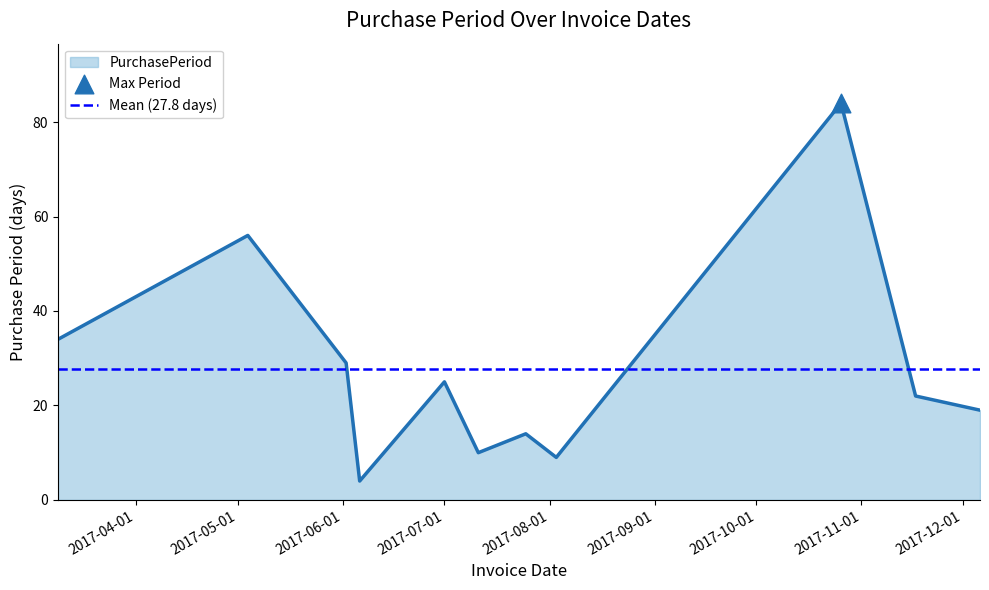

What is the change in value from 2017-07-01 to 2017-10-26?

+59